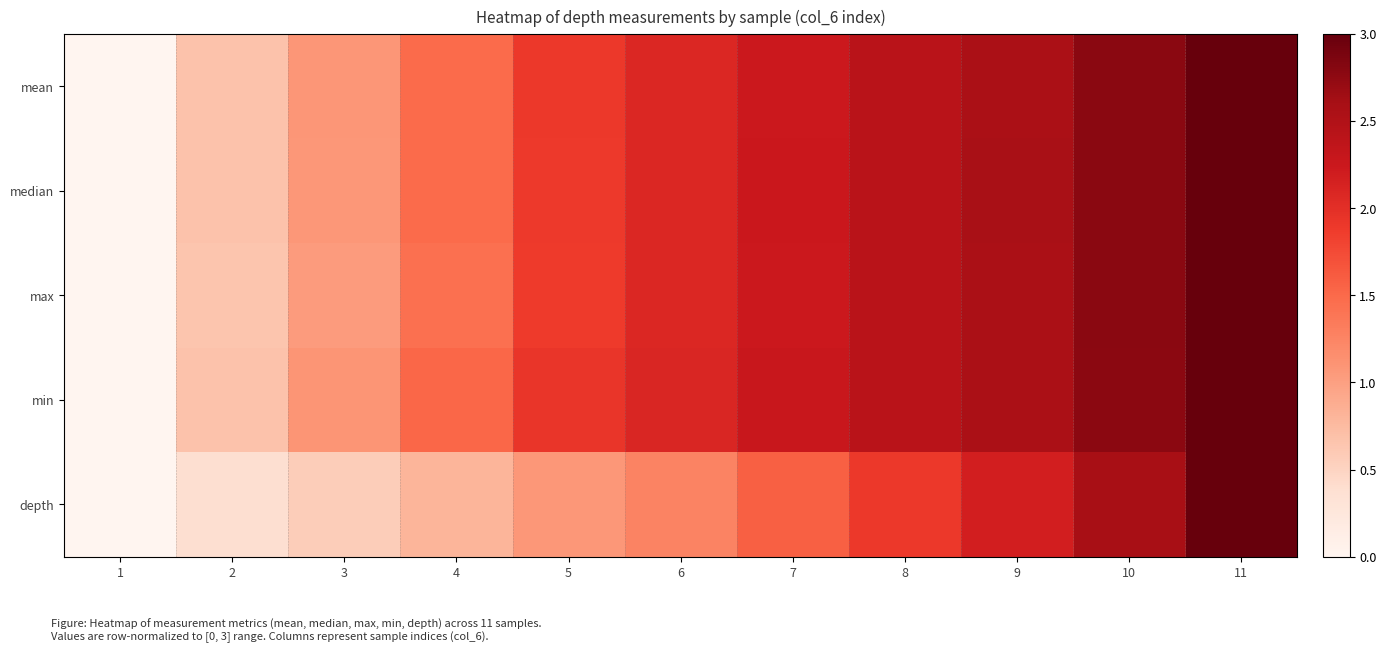

What is the total value across all series at 6?

9.6